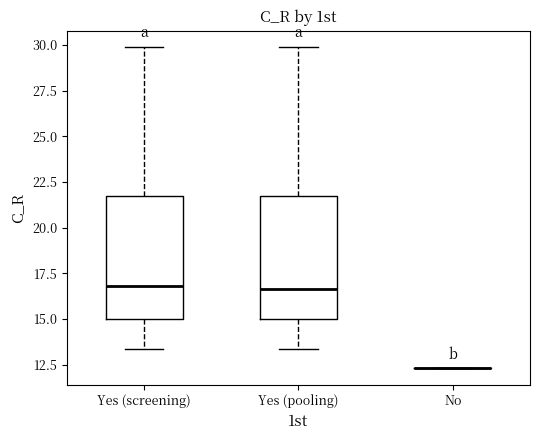

Where is the lower edge of the box for Yes (pooling) on the y-axis? The values are not printed on the chart, so give them approximately, as read against the axis.

15.0